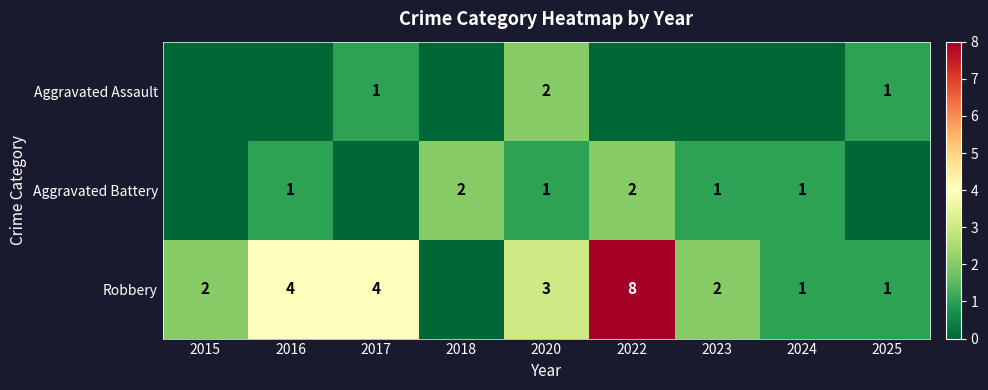

Which series has the largest total across all categories?

Robbery